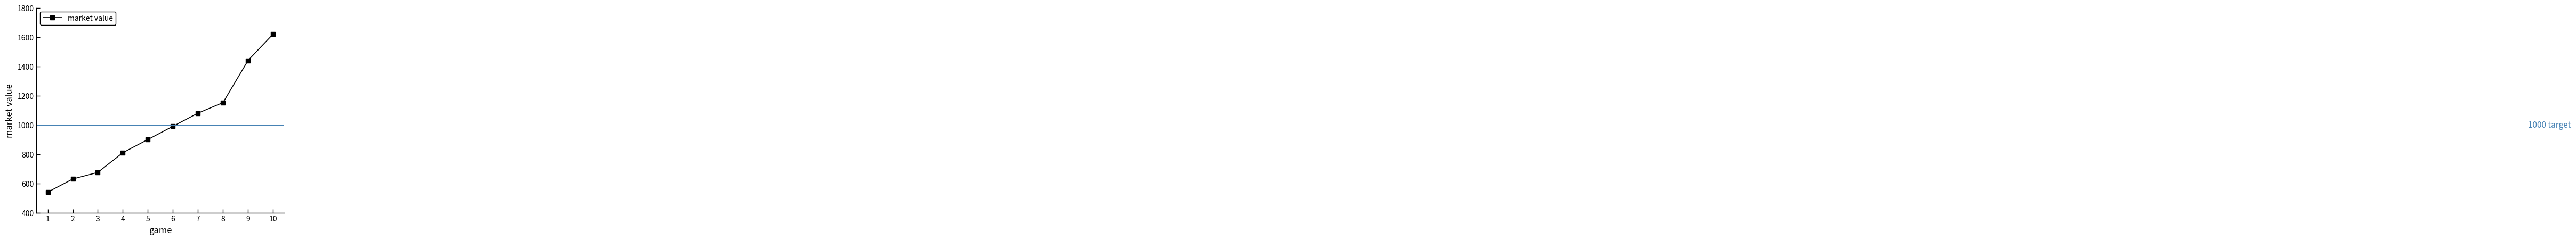

What is the sum of all values?

9837